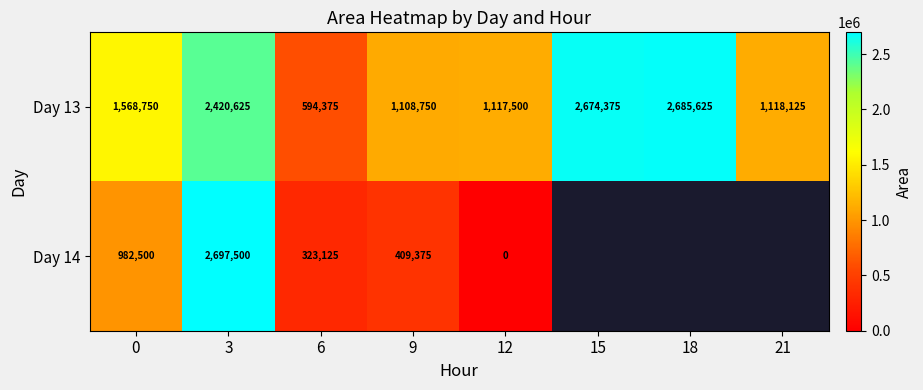

The value of Day 13 at 3 is 3164843. True or false?

False